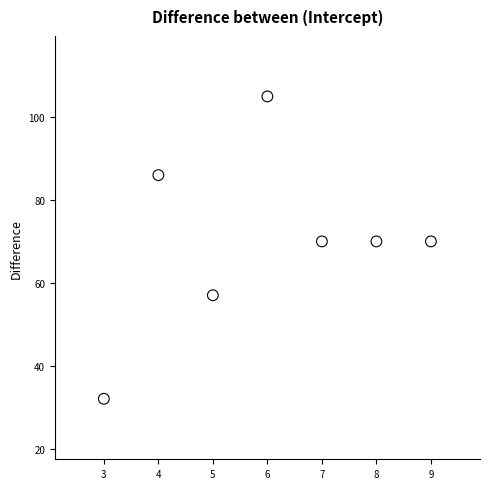

What is the range of X values (max minus min)?

6